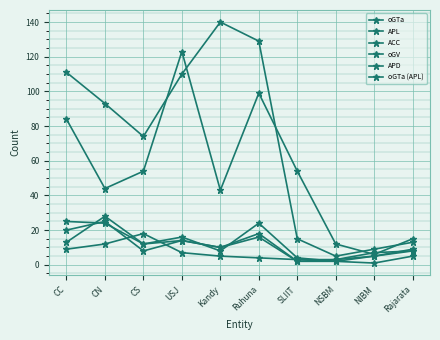

What is the difference between the oGV values at Ruhuna and Rajarata?

84